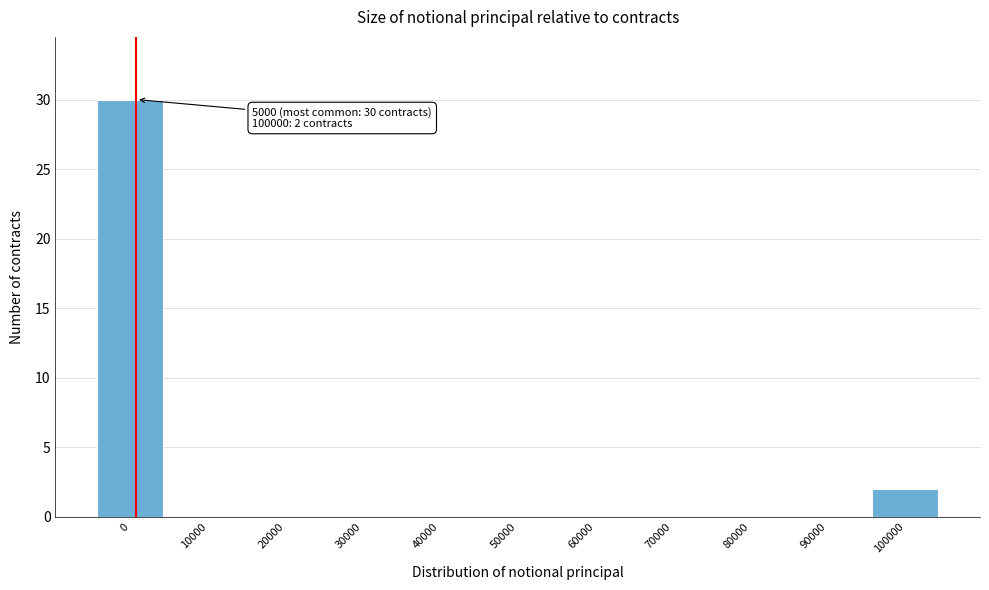

Reading right to left, list all the values displayed in this chart.

100000=2	90000=0	80000=0	70000=0	60000=0	50000=0	40000=0	30000=0	20000=0	10000=0	0=30